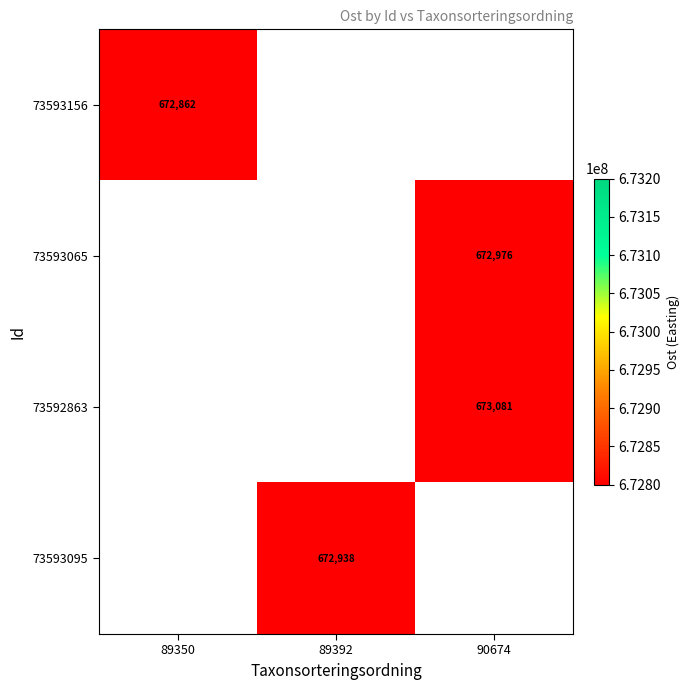

The 73593095 series shows 672938.0 at 89392. True or false?

True